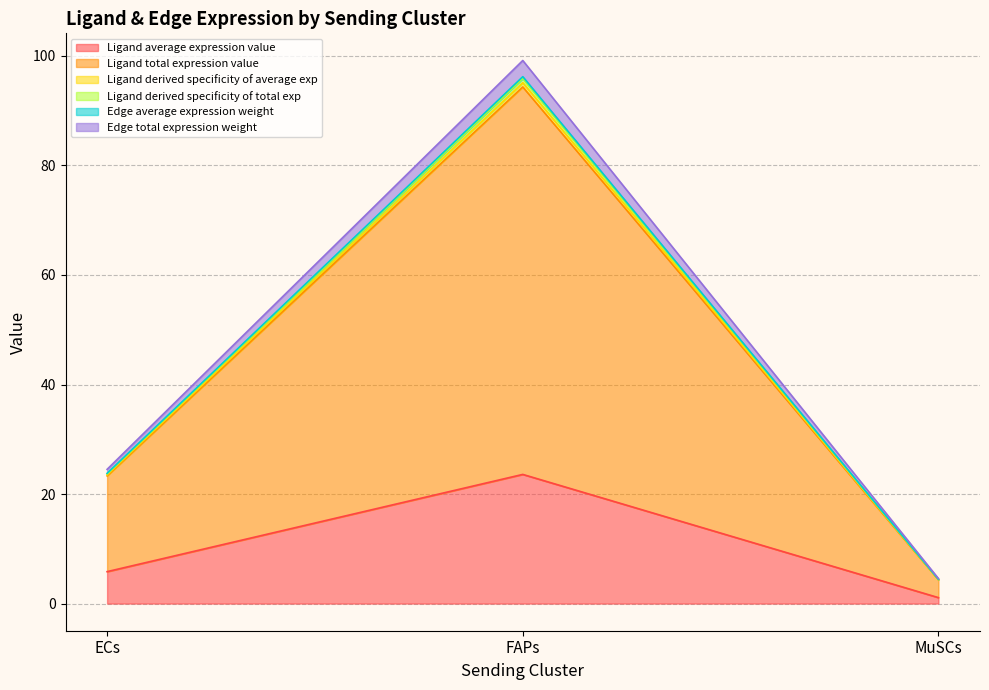

Does the chart display data point markers on the line(s)?

No